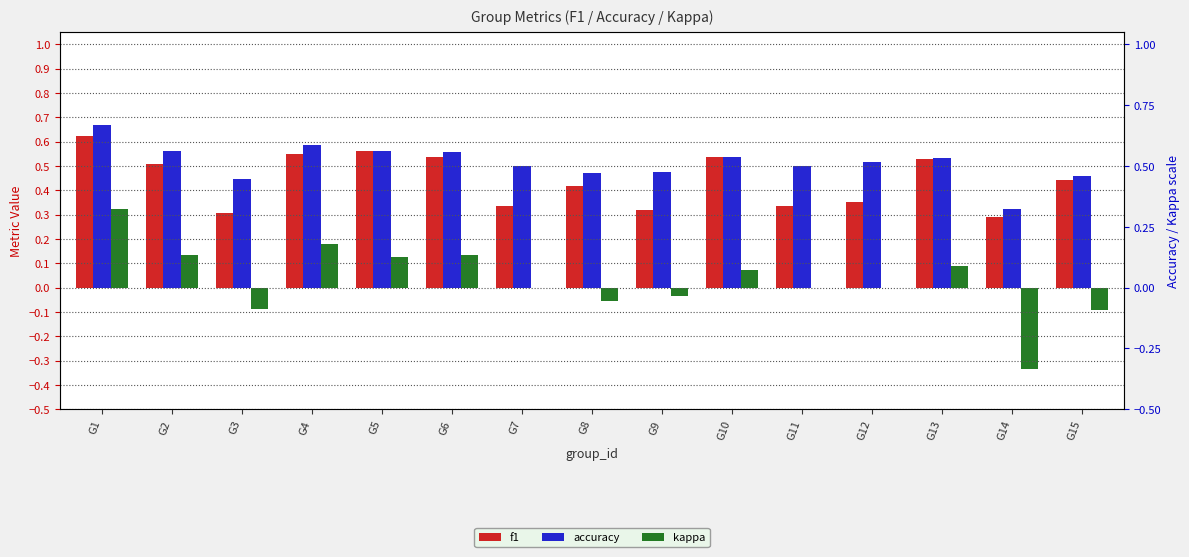

Is the value of accuracy at G9 greater than the value of kappa at G5?

Yes